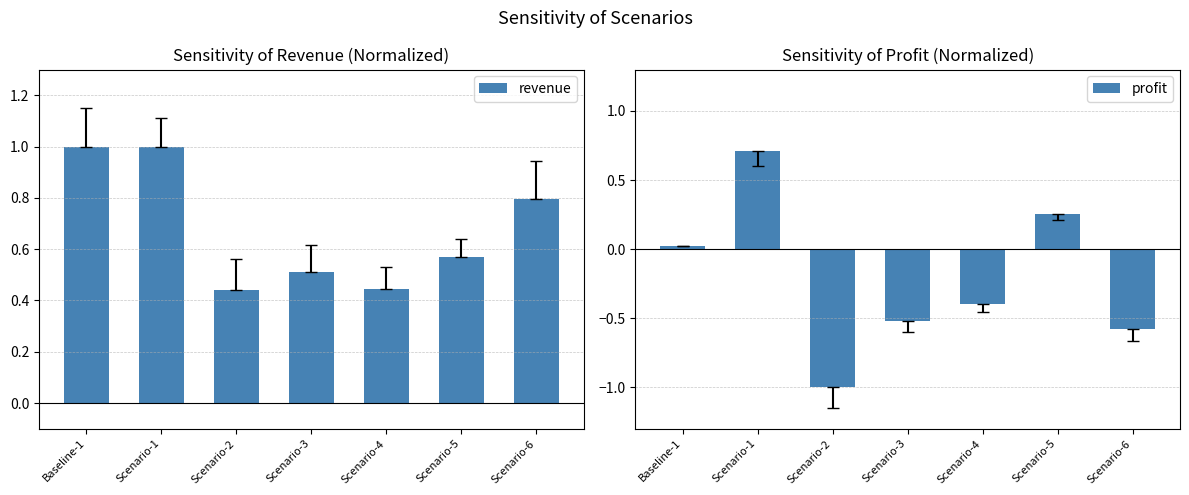

Is it true that revenue equals 1.4 at Scenario-1?

False